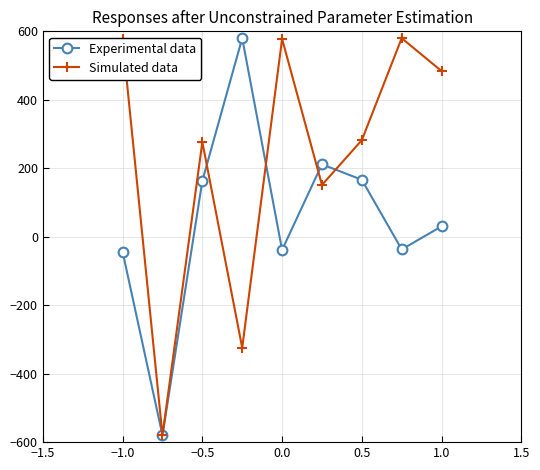

What is the value of the Simulated data point at the 3rd from the left?

276.6